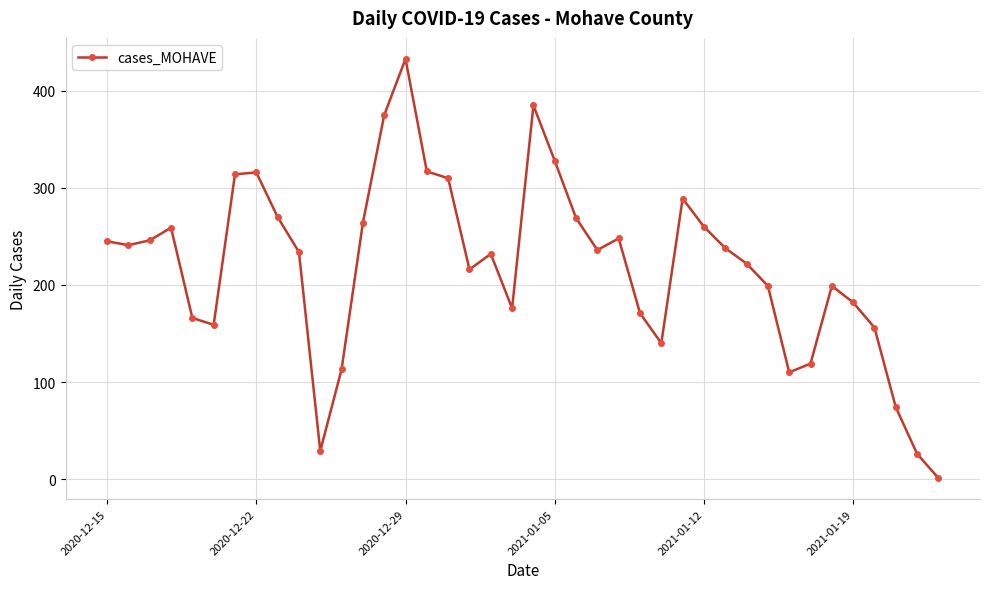

What is the greatest value displayed?

433